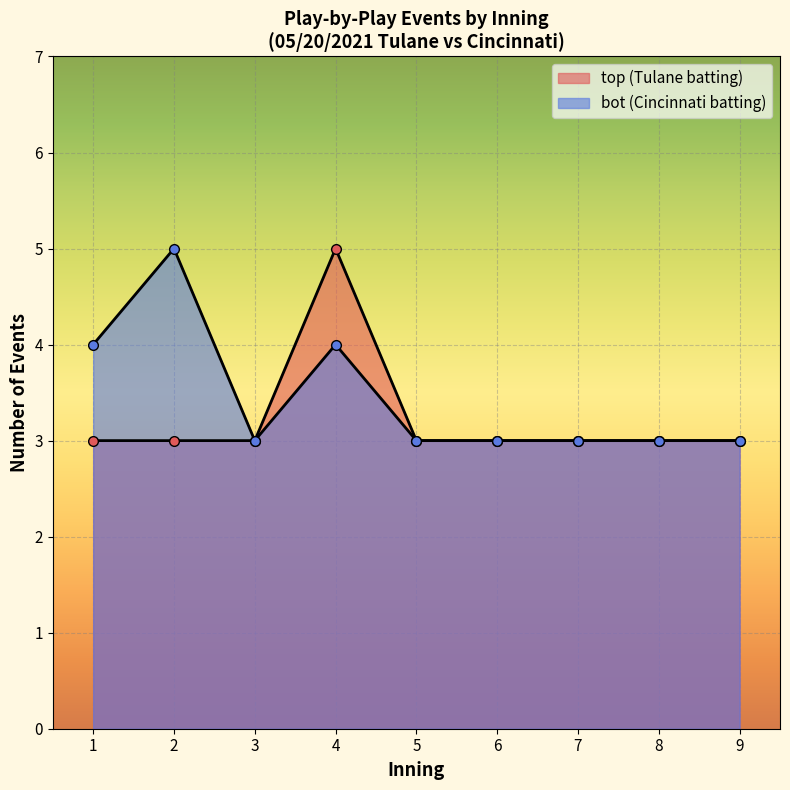

How many lines are shown in the chart?

2